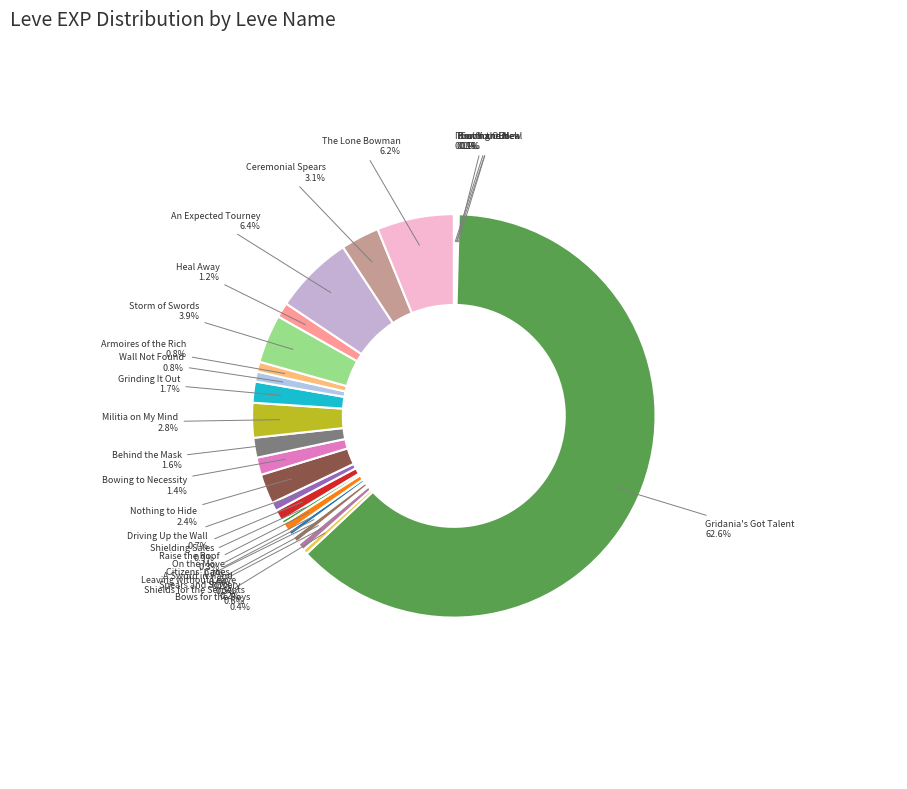

Combined, what portion of the pie is Ceremonial Spears and Storm of Swords?

7.0%